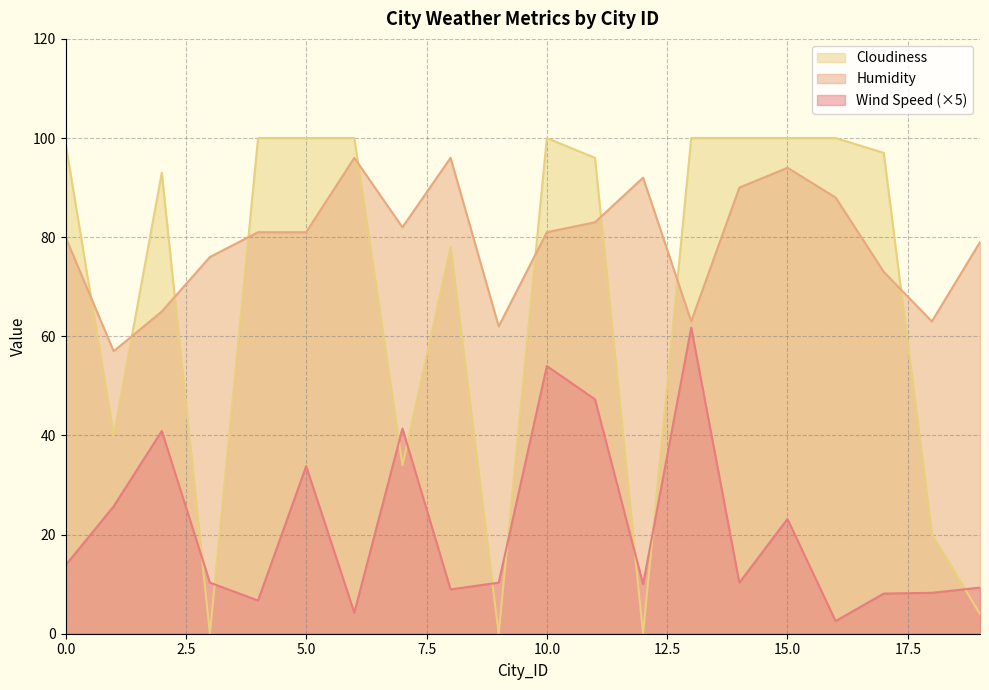

What is the value of the Wind Speed point at the 12th from the left?

47.3